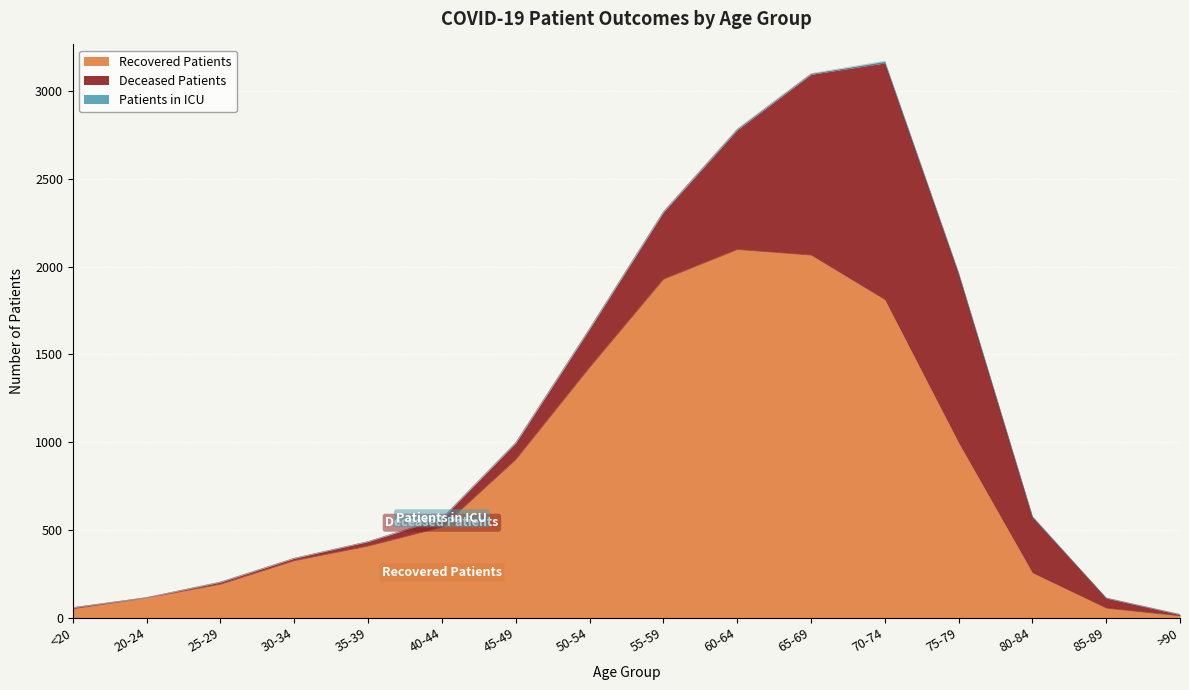

What is the difference between the second highest and minimum values in the Deceased Patients series?

1028